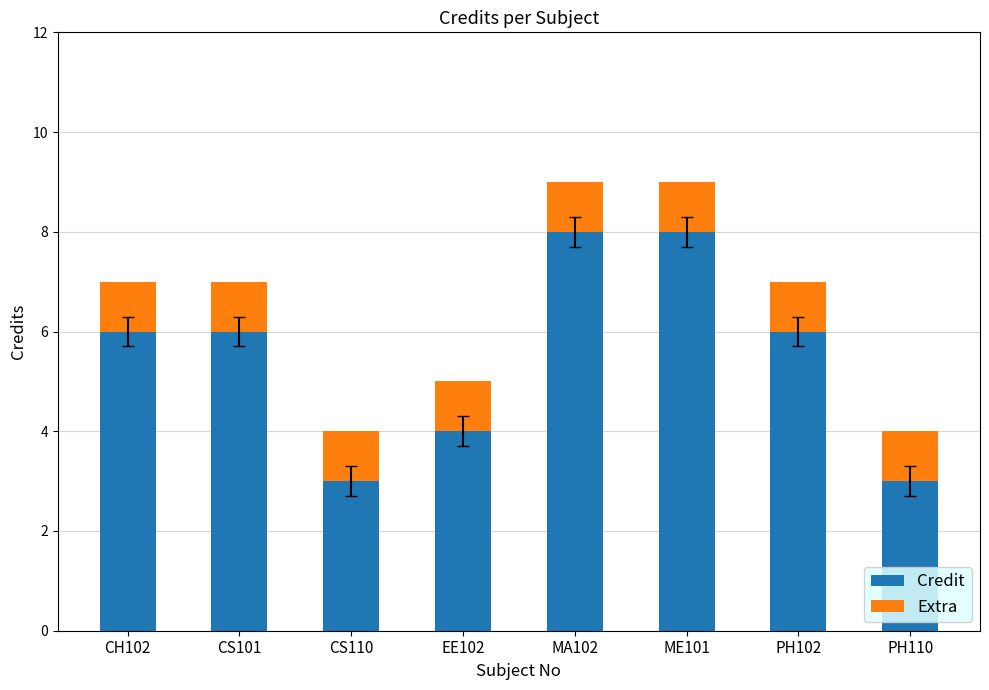

What is the difference between the Credit values at CS110 and CH102?

3